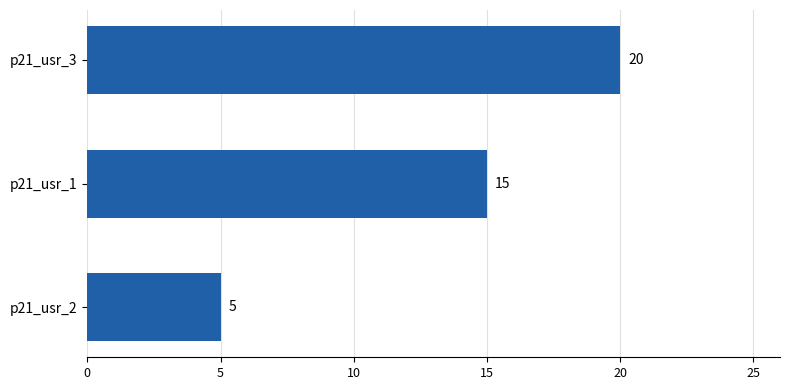

True or false: the data shows 20 at p21_usr_3.

True